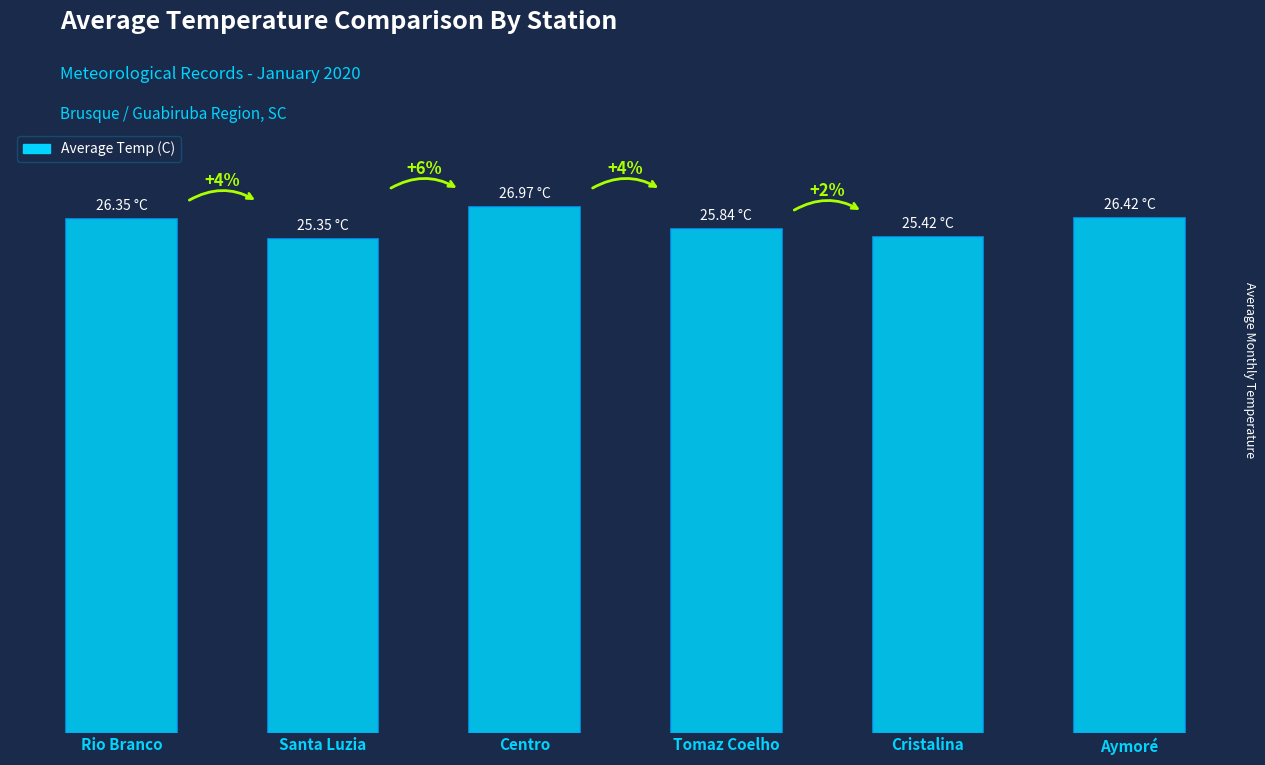

Reading right to left, extract all data points from this chart.

26.4	25.4	25.8	27.0	25.4	26.4